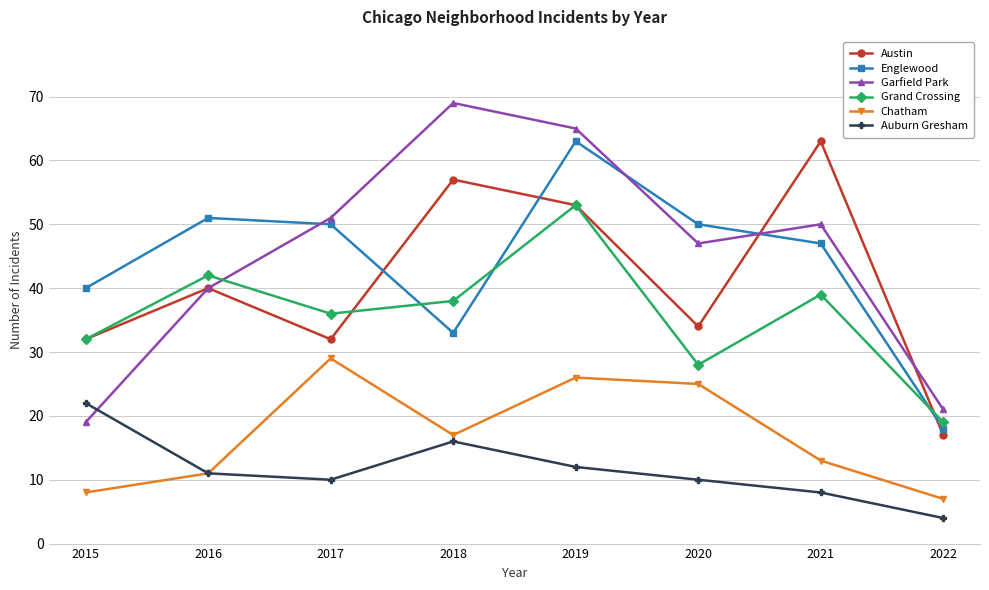

How many data points does each series have?

8